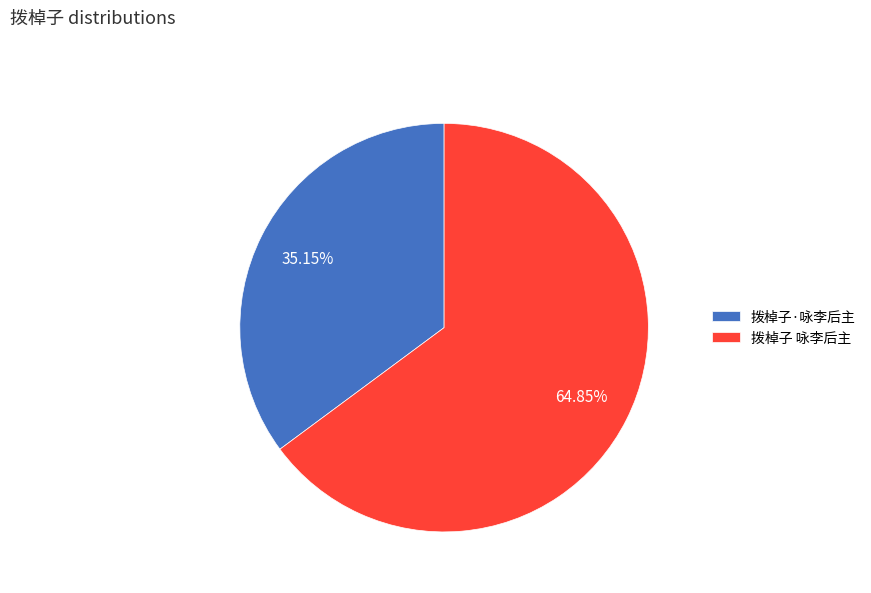

Which category has the smallest portion of the pie?

拨棹子·咏李后主